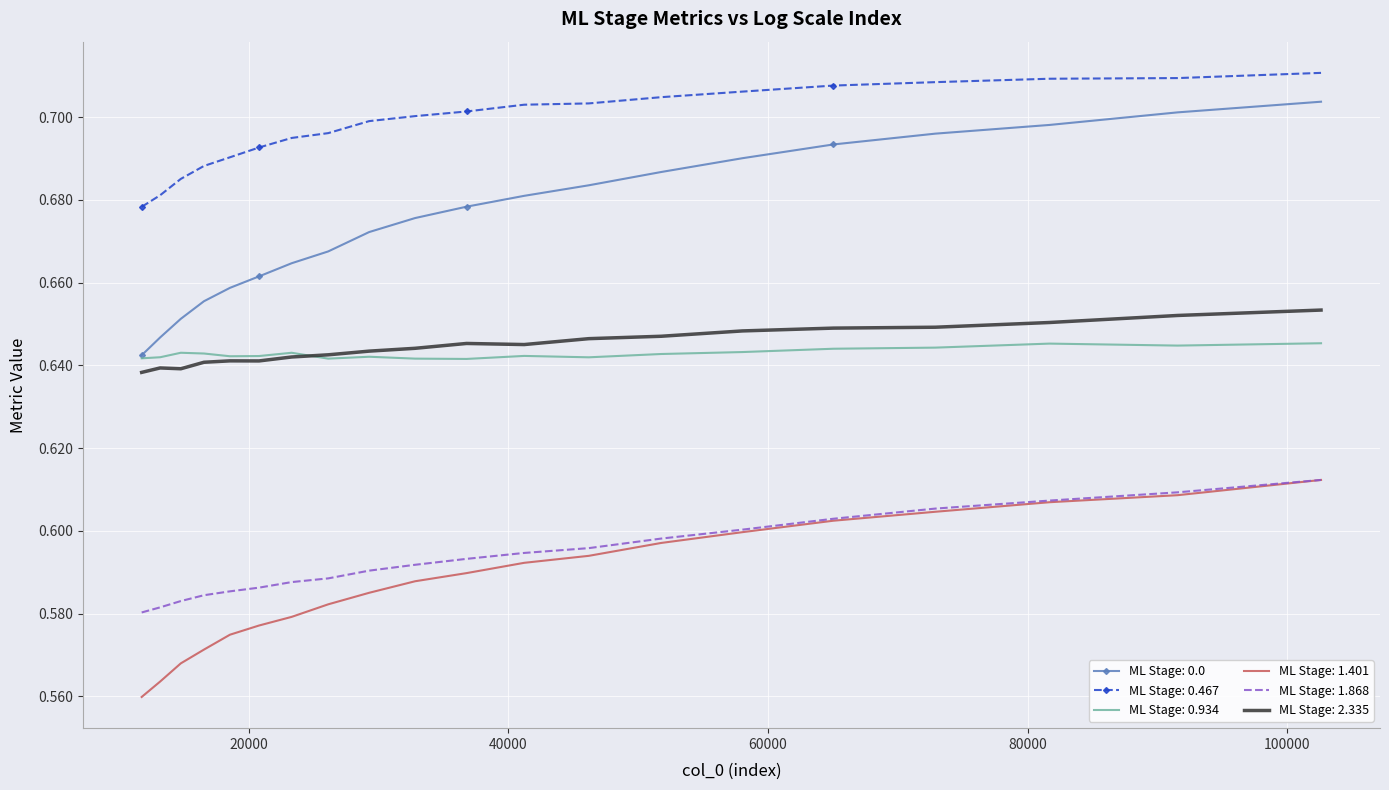

True or false: ML Stage: 2.335 and ML Stage: 0.0 intersect in this chart.

False